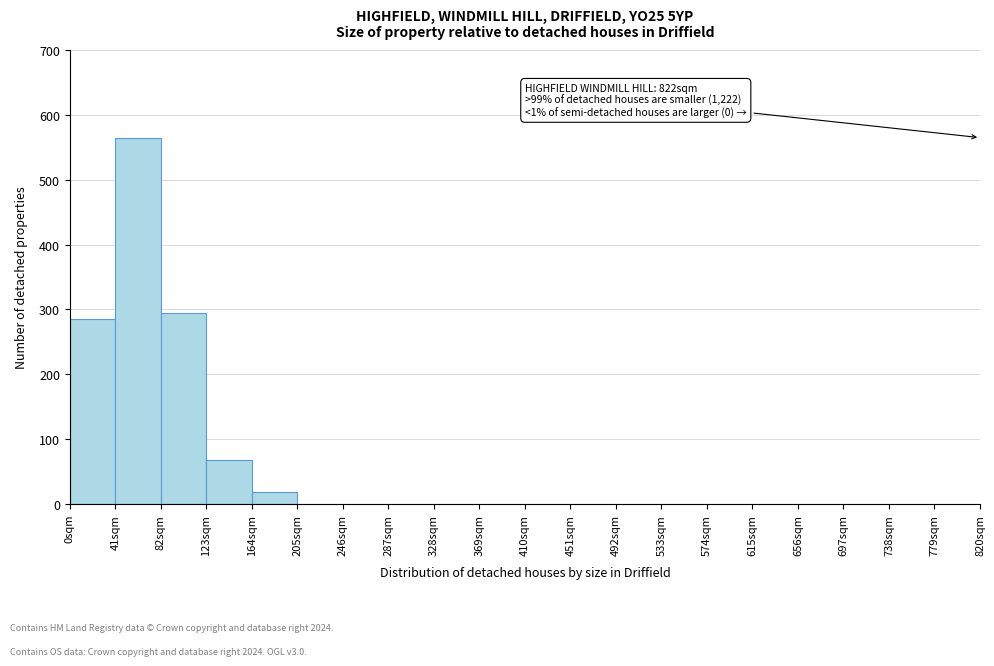

Over which range of the x-axis is the bar tallest?

41 to 82